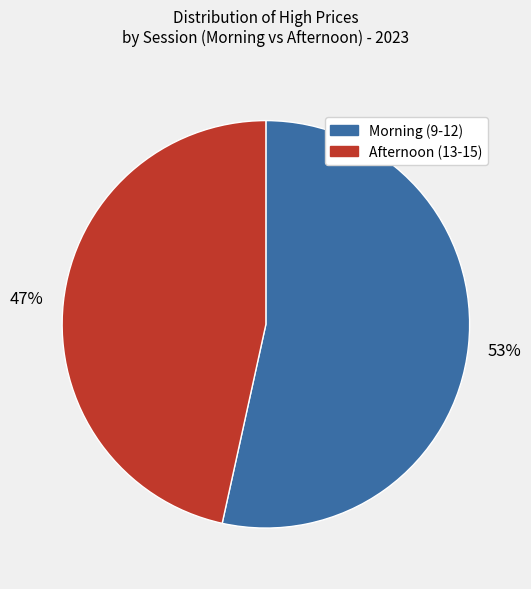

How many slices are in this pie chart?

2